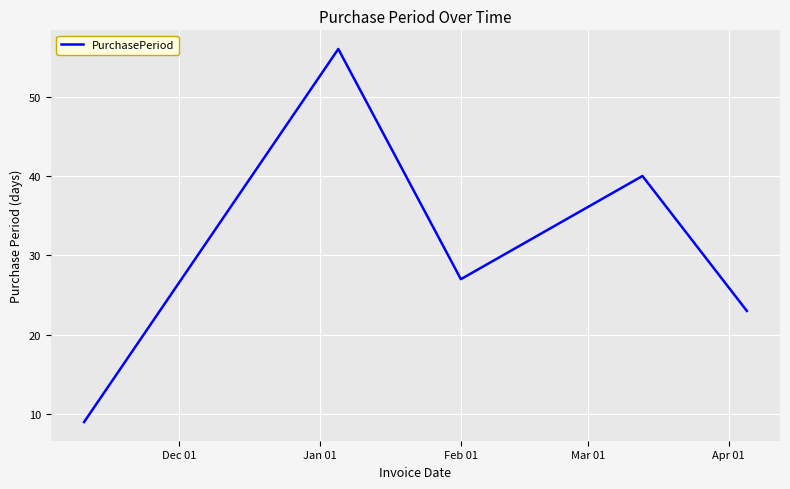

What is the greatest value displayed?

56